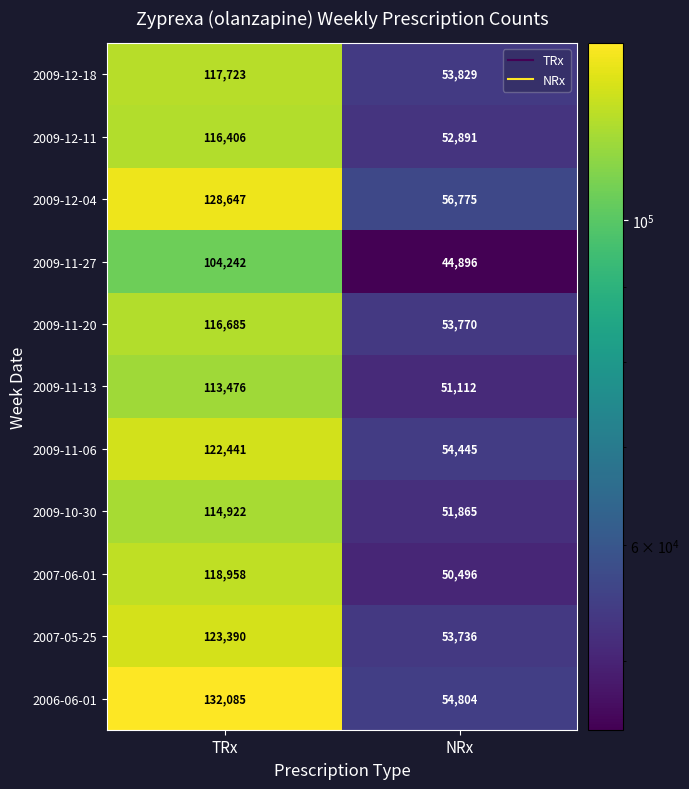

Count the number of data series in this chart.

11